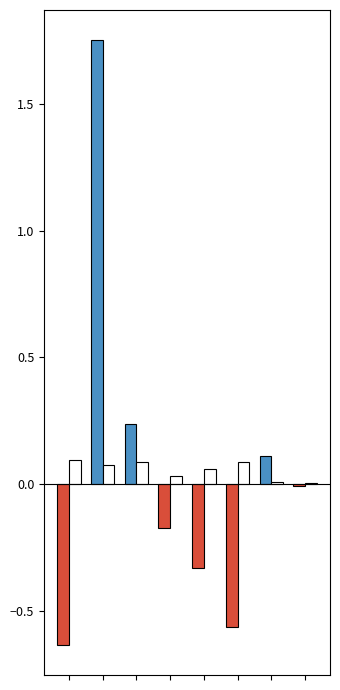

Which series has the largest range (max minus min)?

COEFFICIENT